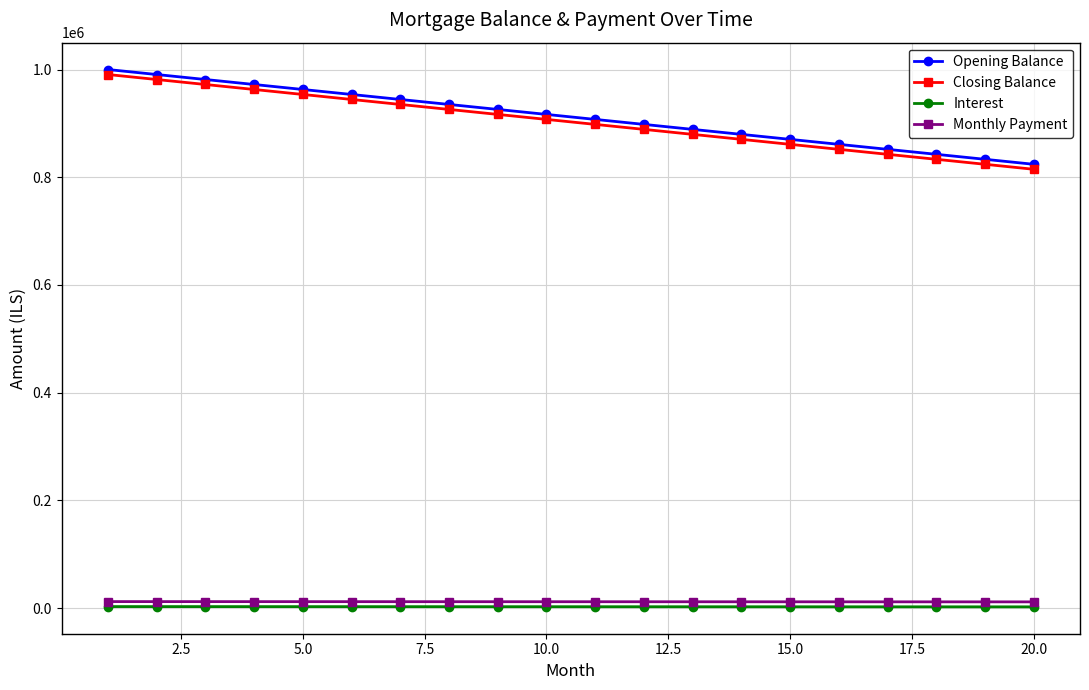

True or false: Monthly Payment and Opening Balance intersect in this chart.

False